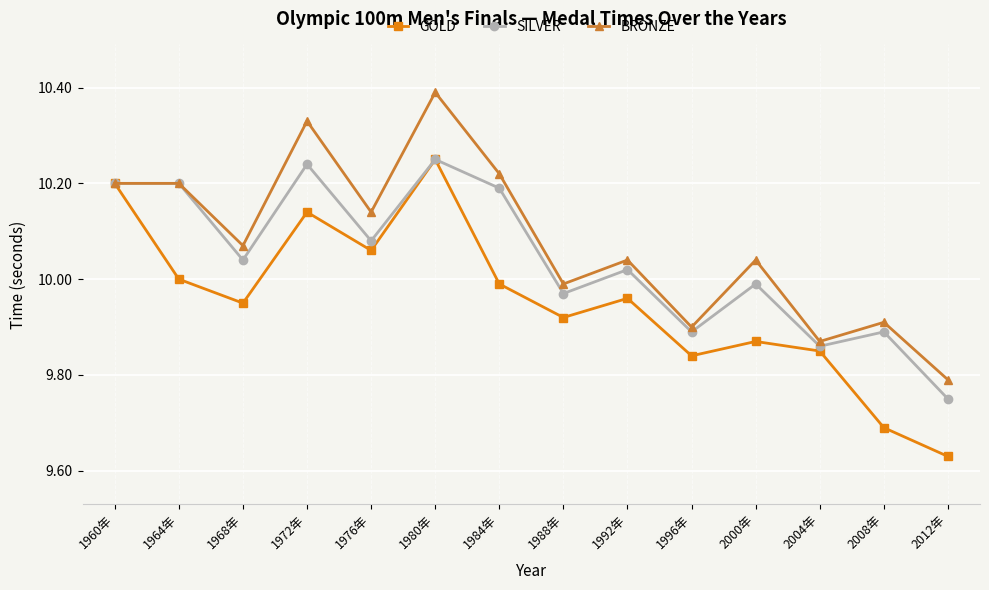

Which category has the highest value across all series?

1980年